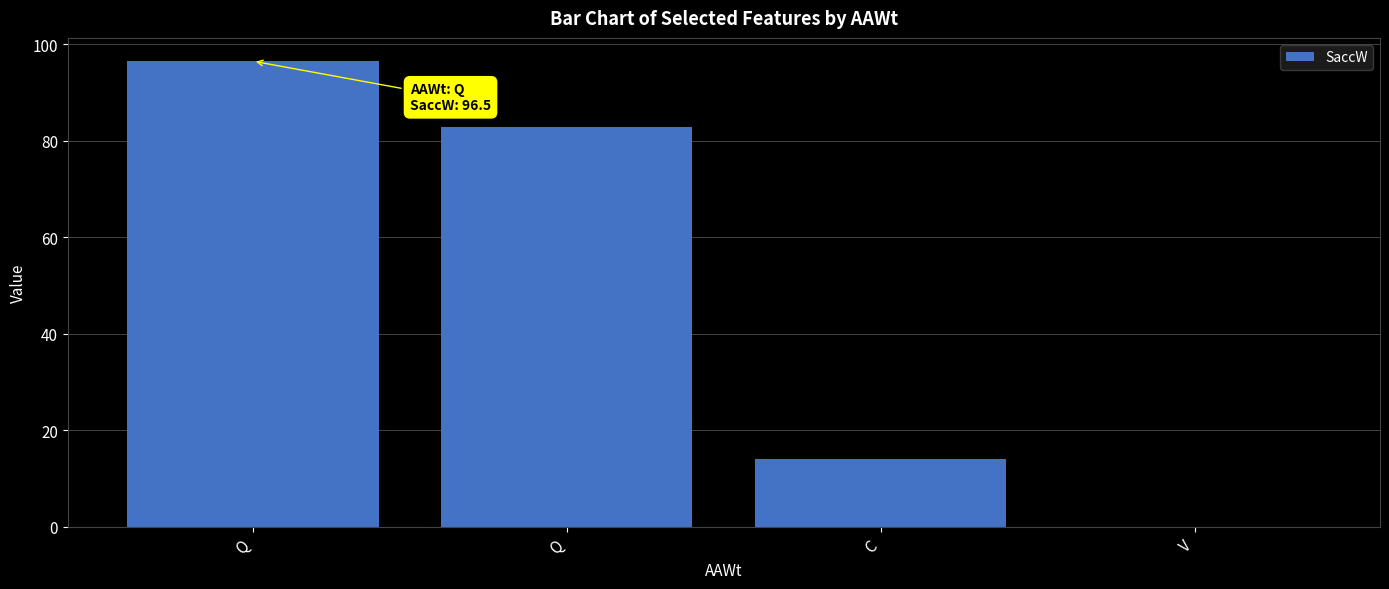

True or false: the data shows 25.0 at C.

False